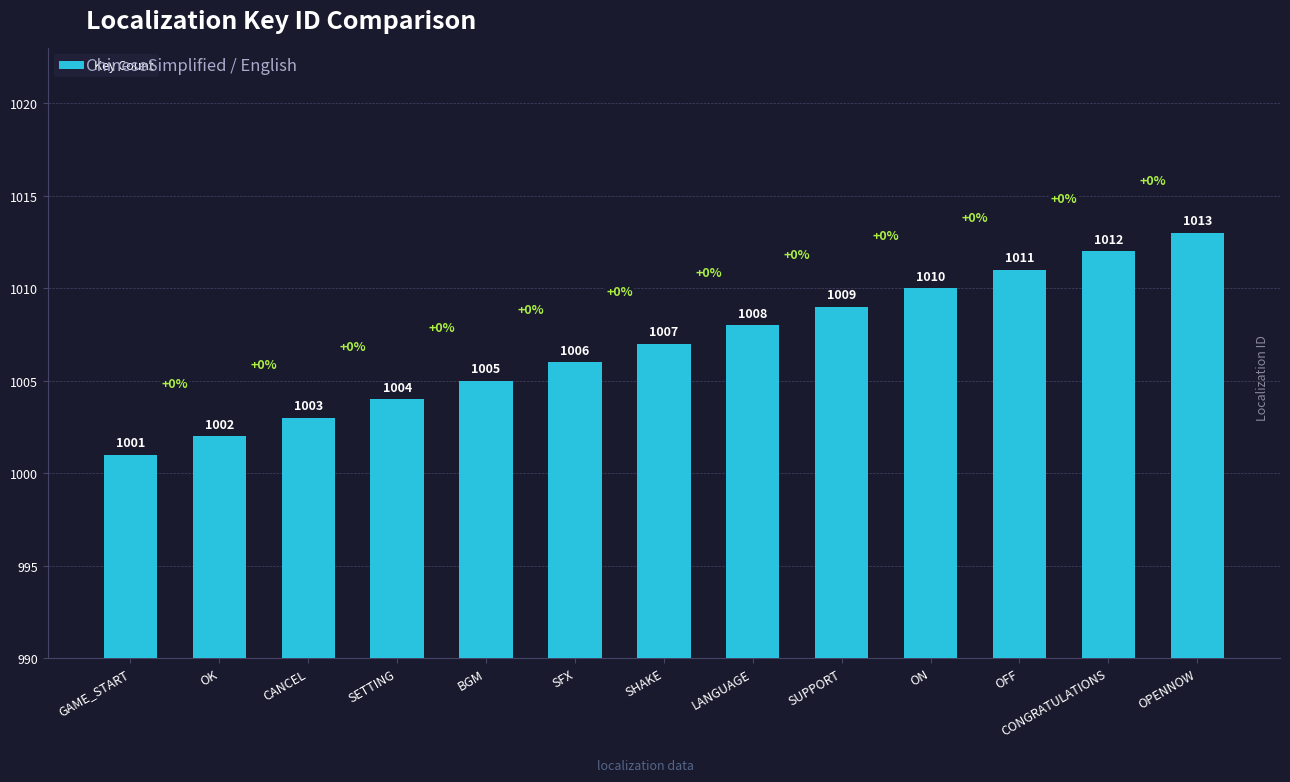

What is the greatest value displayed?

1013